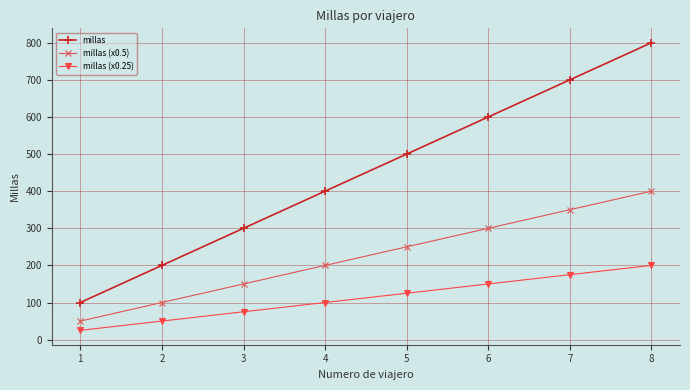

Between 1 and 7, which series saw the biggest shift?

millas